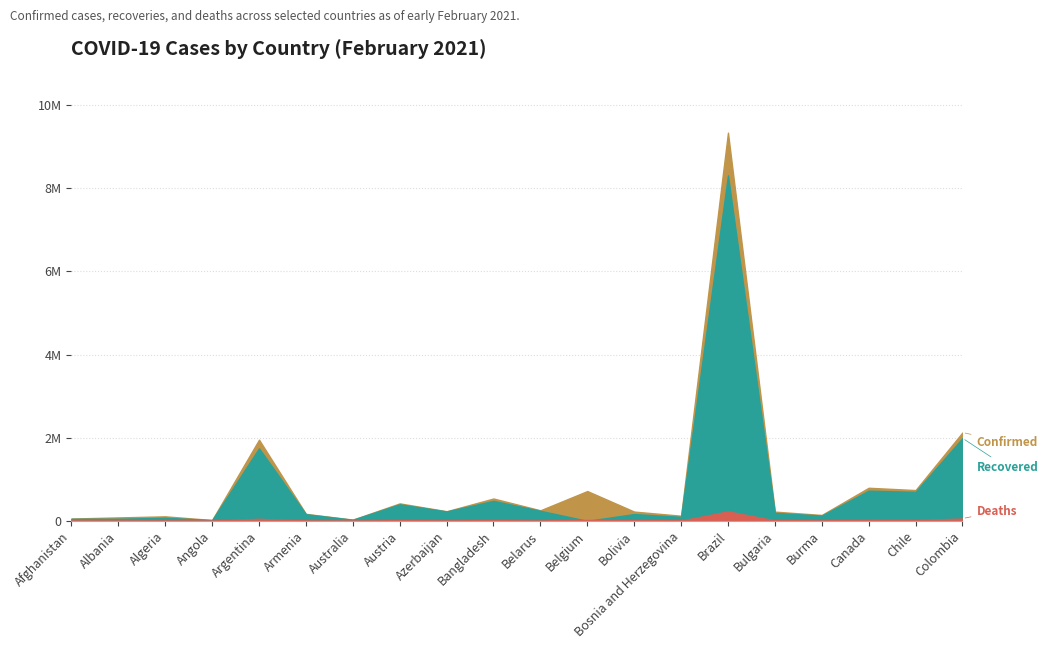

Which series has the largest total across all categories?

Confirmed